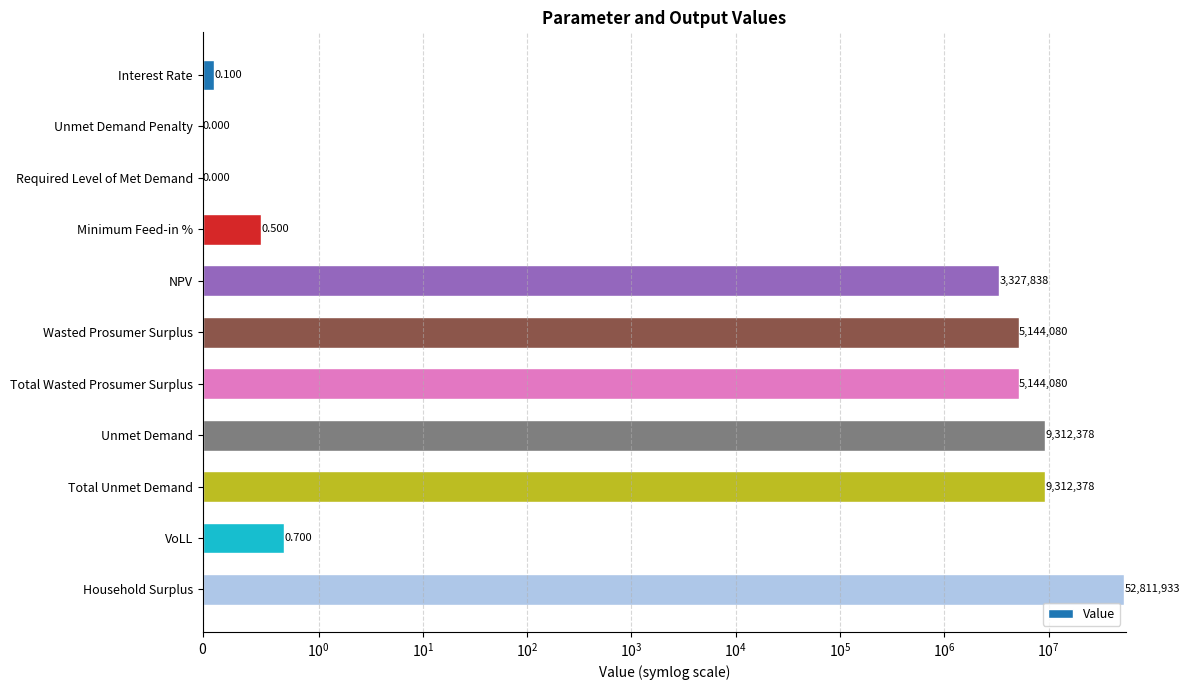

How many bars are there in total?

11